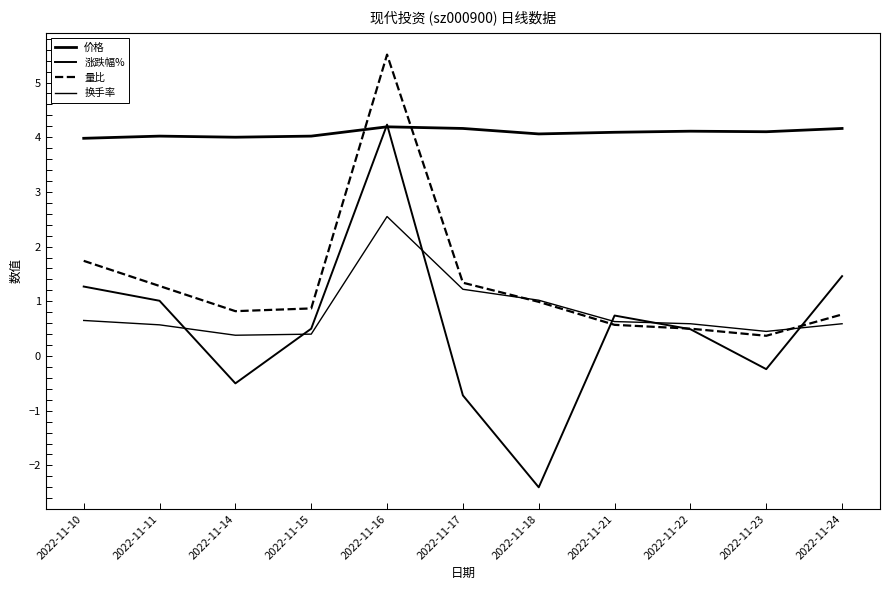

Does the chart display data point markers on the line(s)?

No